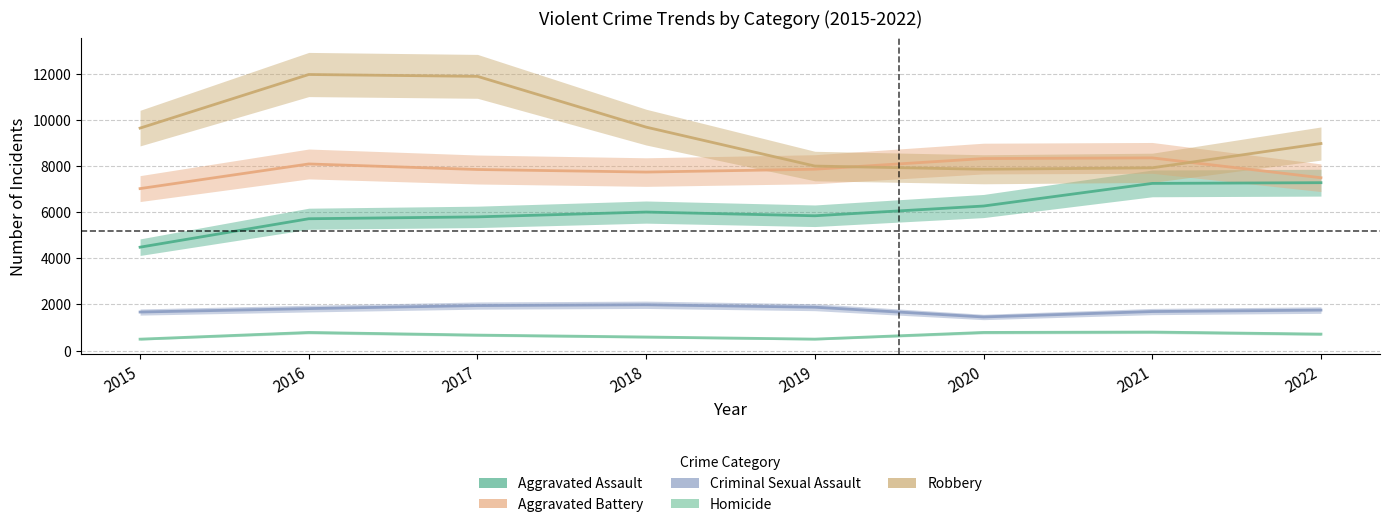

True or false: Criminal Sexual Assault has more than 1 interior local peaks.

False